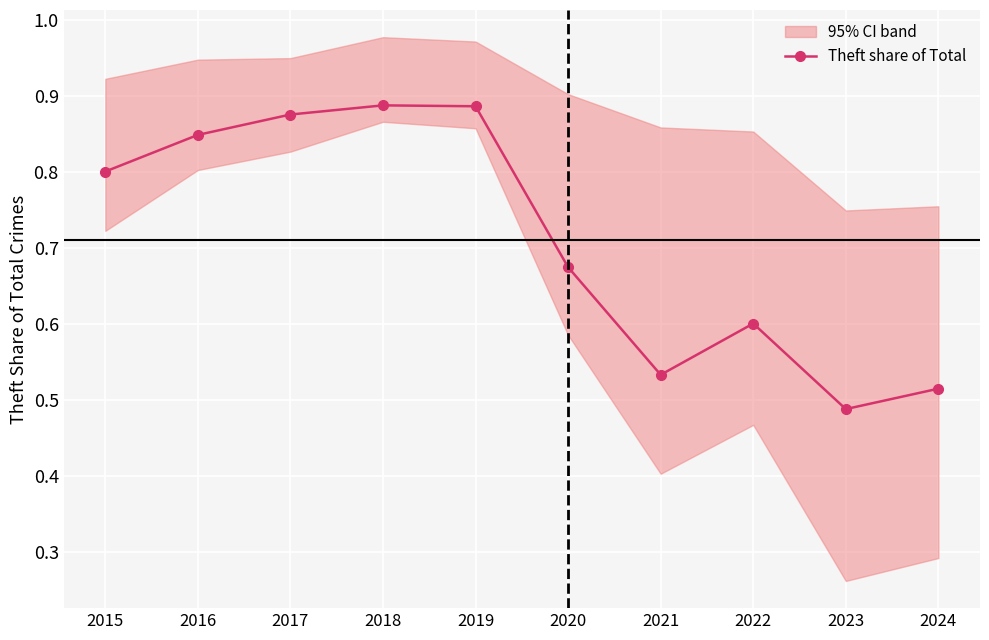

What is the value of the 3rd point from the left?

0.9